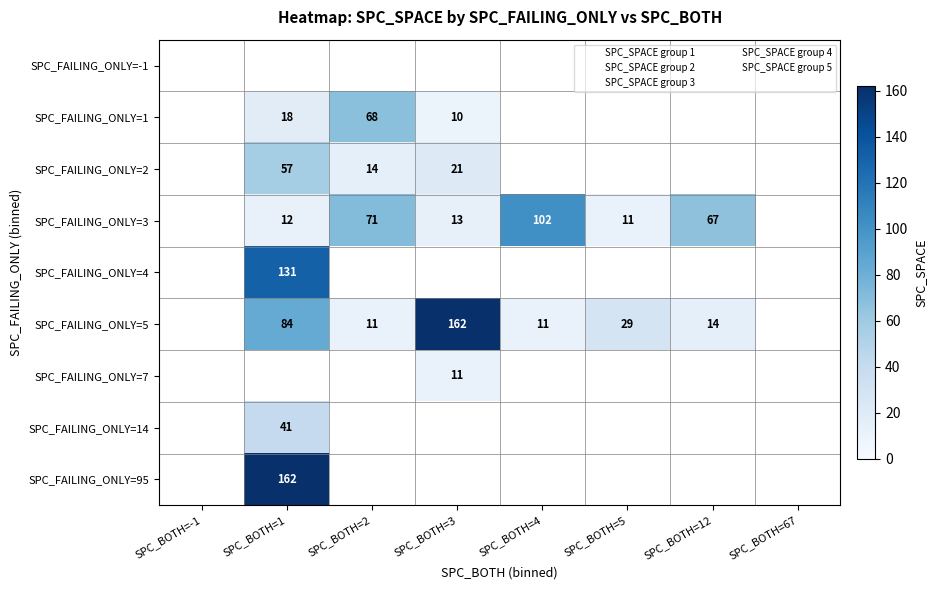

Which category has the lowest value in the SPC_FAILING_ONLY=14 series?

SPC_BOTH=-1